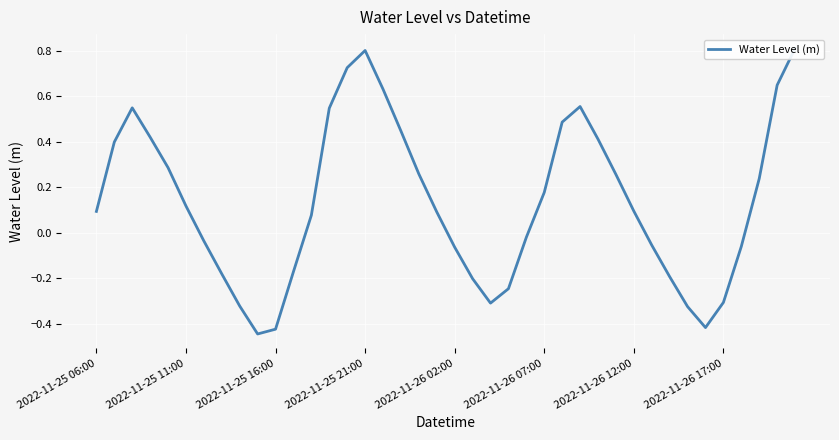

How many values are below zero?

17